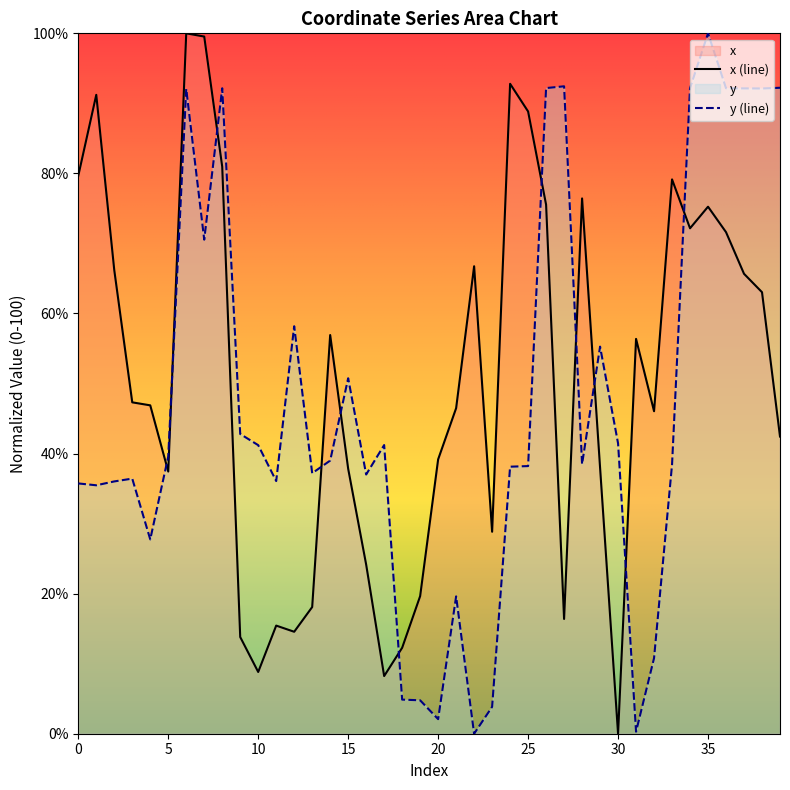

Is it true that x equals 18.1 at 13?

True